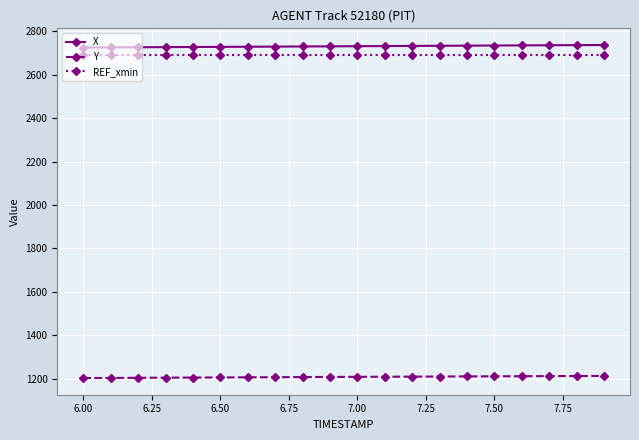

What is the sum of all REF_xmin values?

53805.2